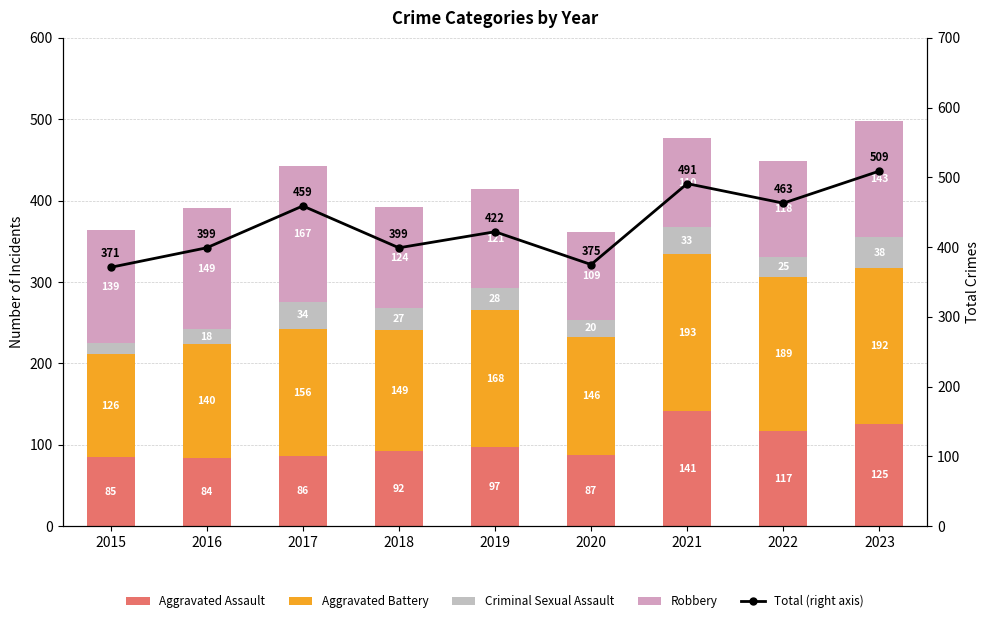

What is the difference between the highest and lowest values at 2017?

425